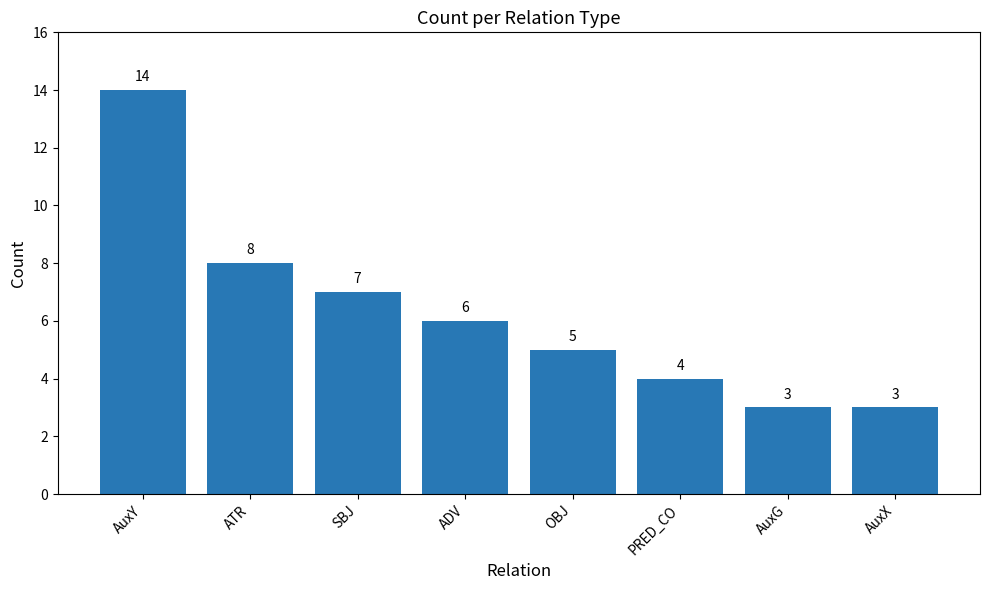

What value does the data have at AuxY?

14